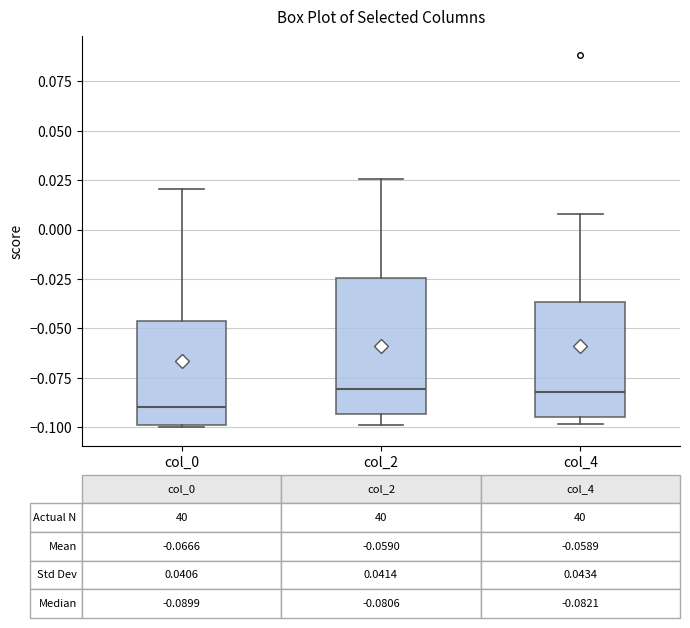

Which box's median line is the lowest?

col_0